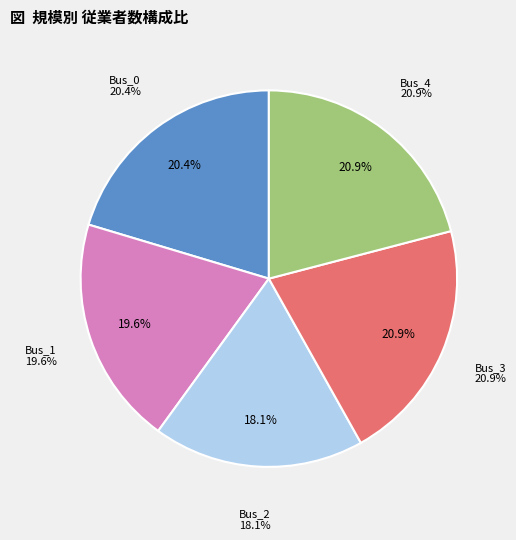

Does Bus_1 account for over 50% of the chart?

No